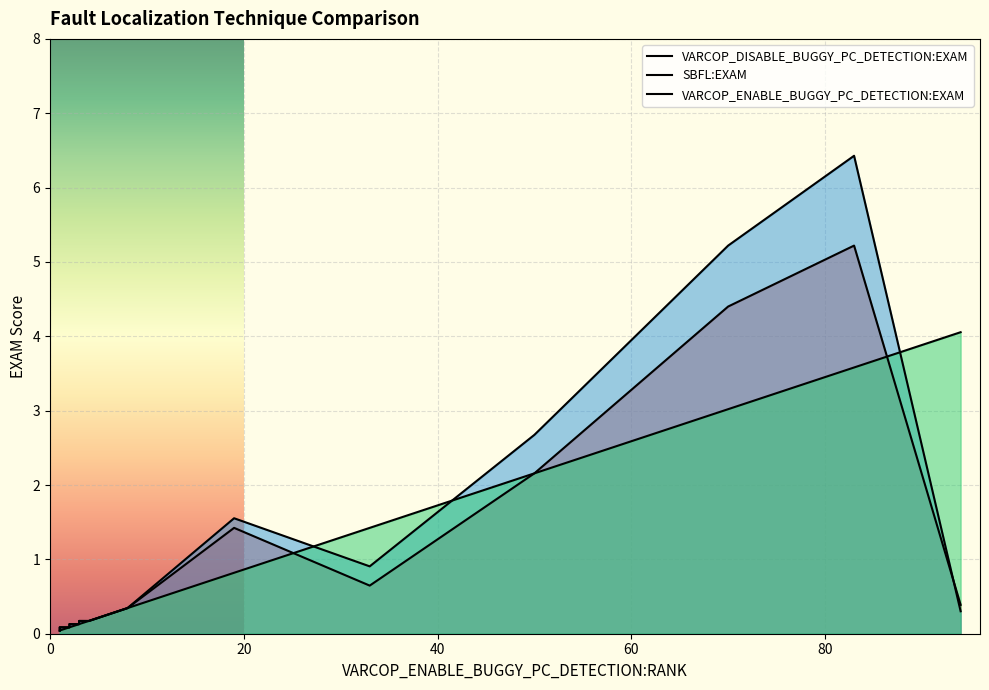

Is the value of VARCOP_DISABLE_BUGGY_PC_DETECTION:EXAM at 1 greater than the value of SBFL:EXAM at 33?

No